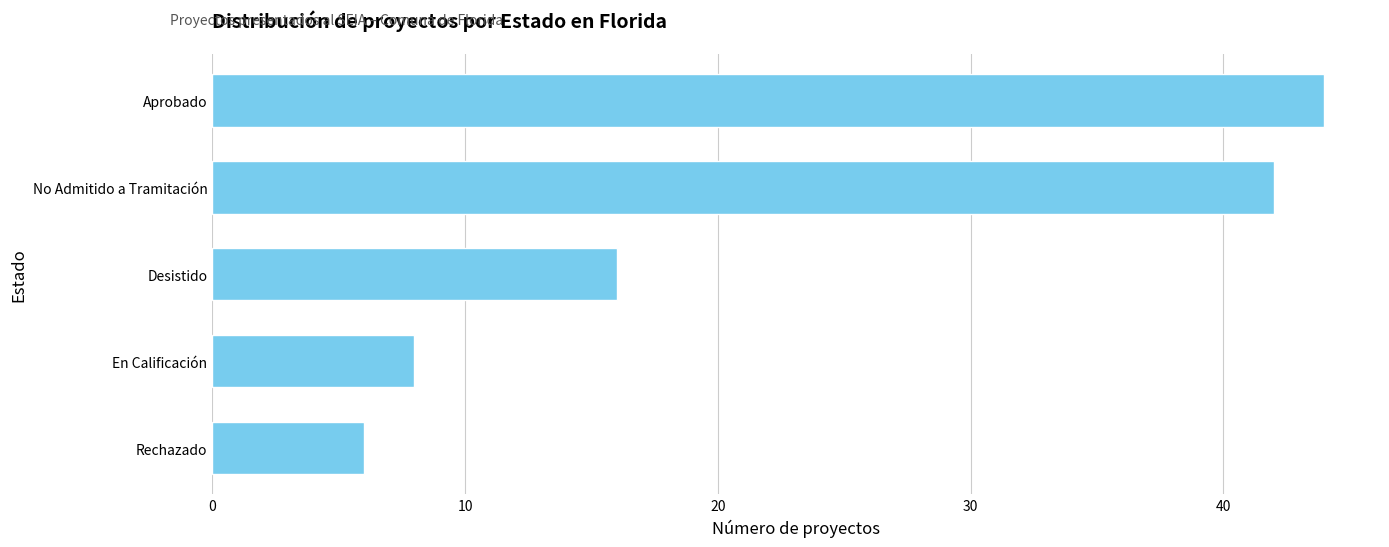

What is the sum of all values?

116